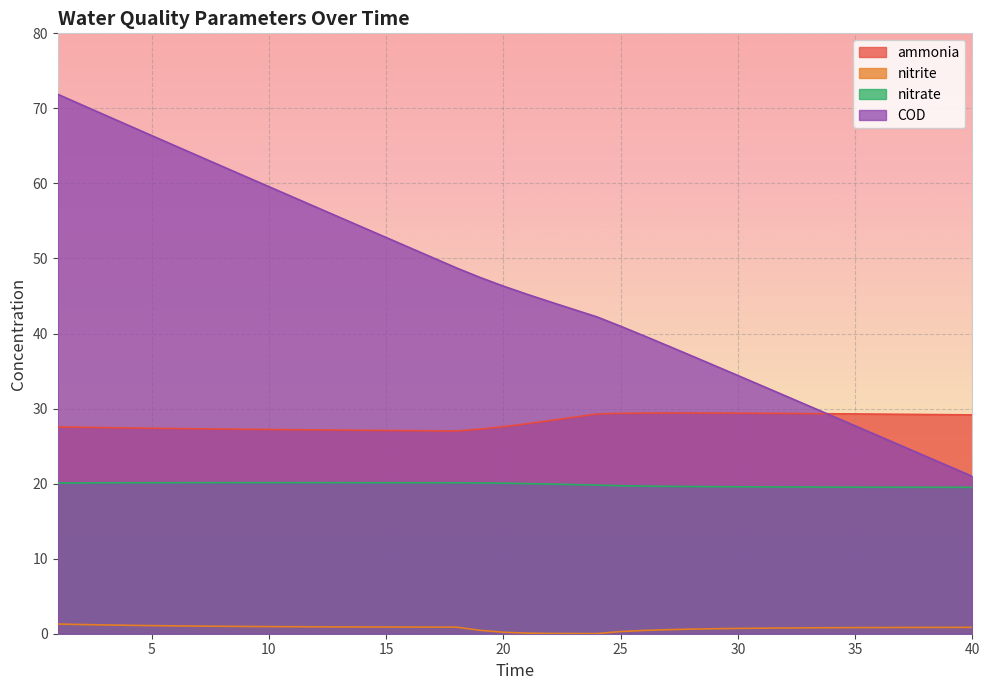

True or false: COD and nitrite cross at least once.

False